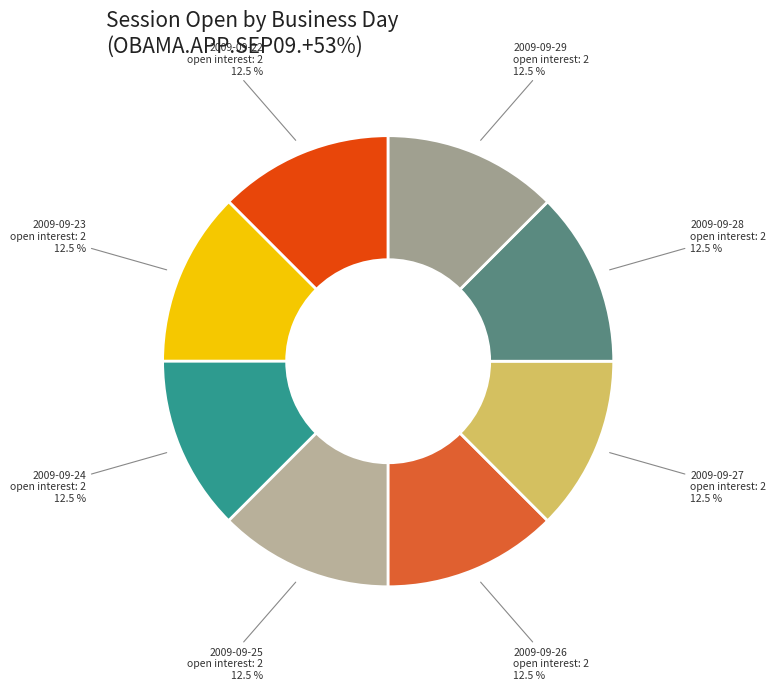

To the nearest percent, what is the difference between the largest and smallest slice percentages?

0%